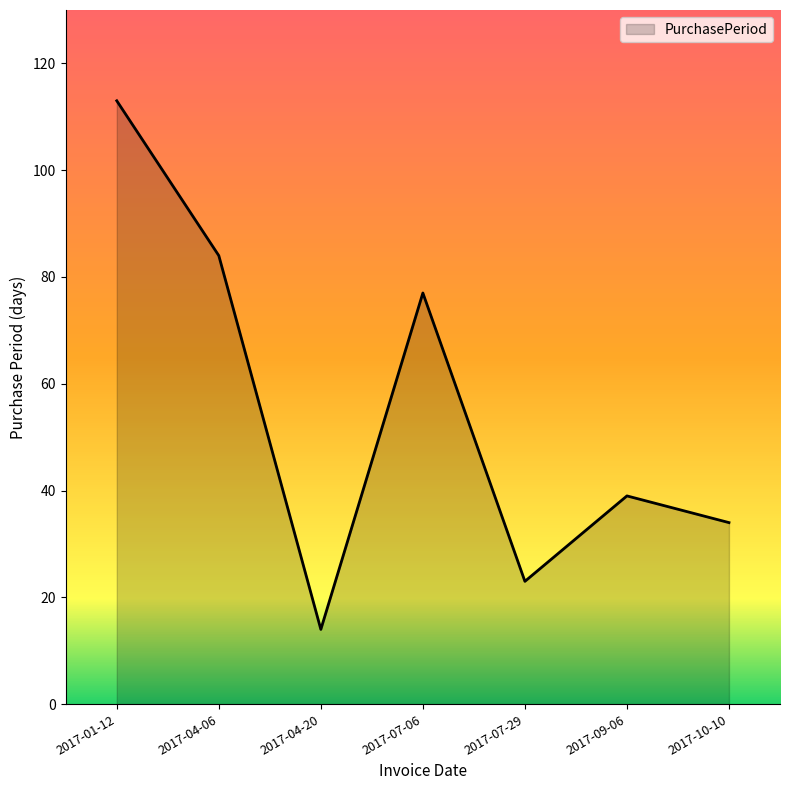

Reading left to right, what are all the values shown in this chart?

2017-01-12=113	2017-04-06=84	2017-04-20=14	2017-07-06=77	2017-07-29=23	2017-09-06=39	2017-10-10=34